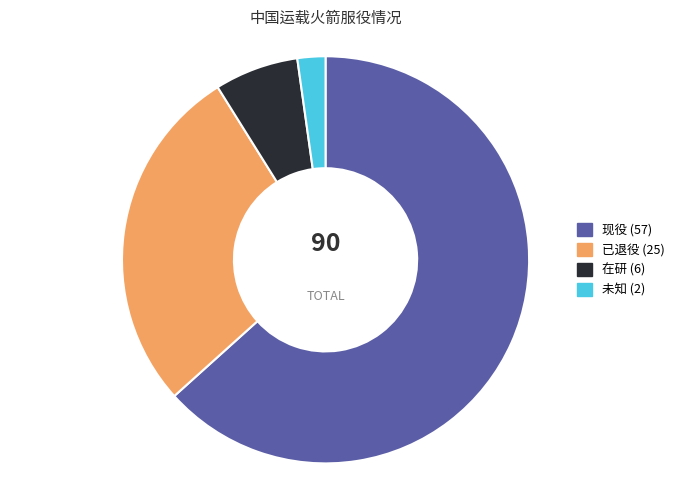

Approximately how many times larger is the value at 现役 compared to 在研?

9.5